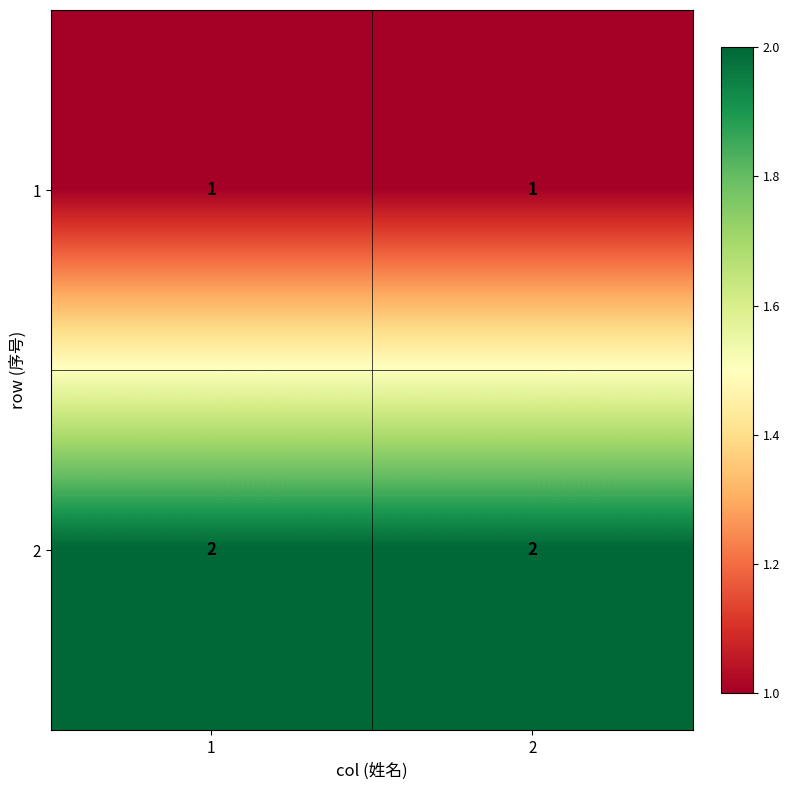

What is the sum of the 2 values at 2 and 1?

4